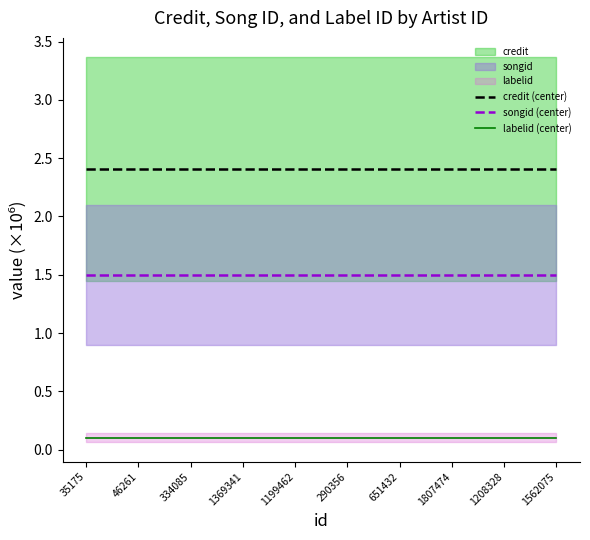

True or false: credit (center) has a value of 2.4 at 1369341.

True